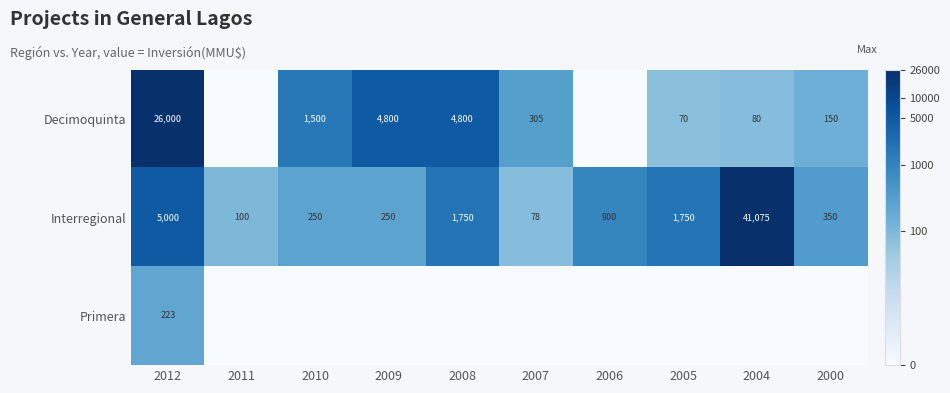

At which category is the sum across all series the highest?

2012